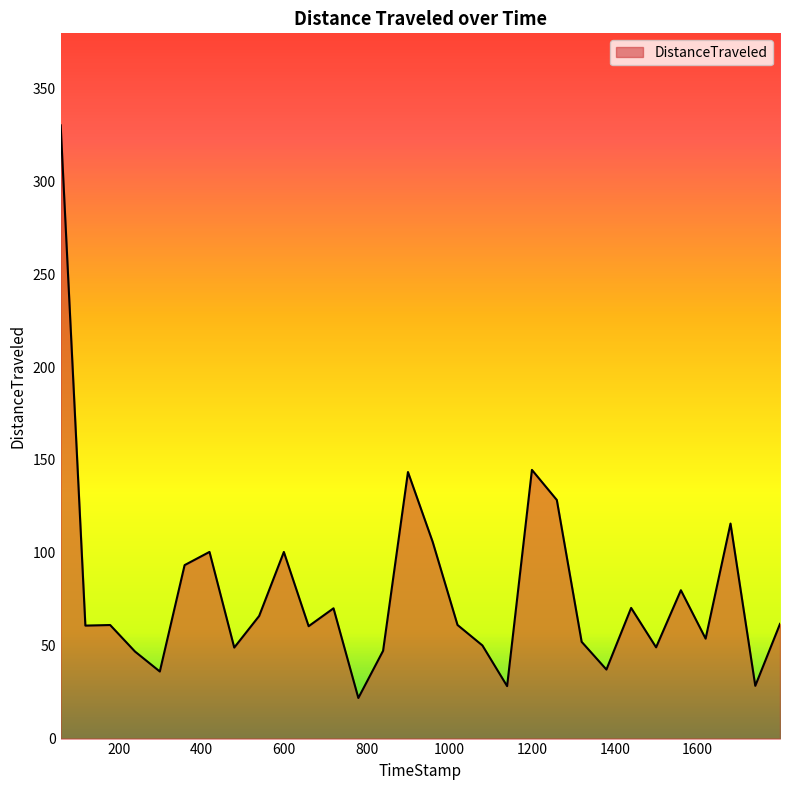

What is the minimum value shown in the chart?

21.9